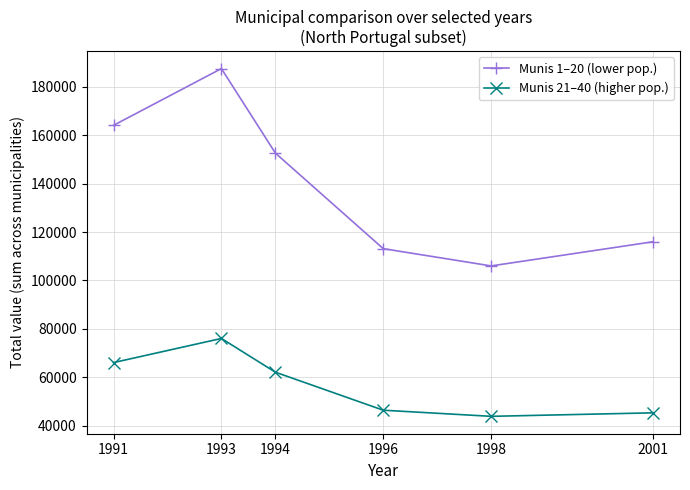

Reading left to right, transcribe all the data shown in this chart.

Munis 1–20 (lower pop.): 164029	187459	152592	113137	106018	115982
Munis 21–40 (higher pop.): 66117	76080	62161	46464	43939	45384